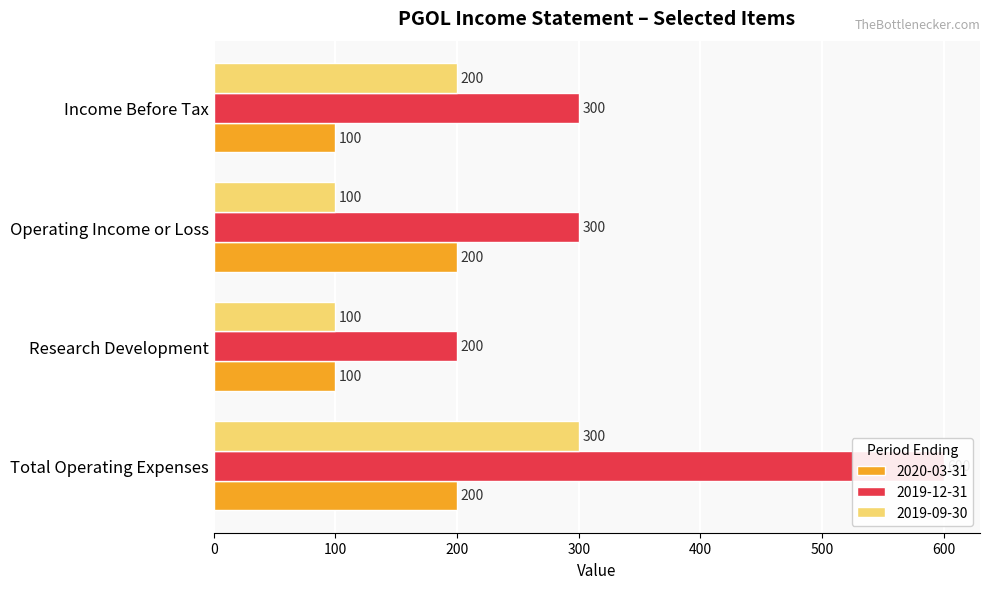

What is the difference between the highest and lowest values at Total Operating Expenses?

400